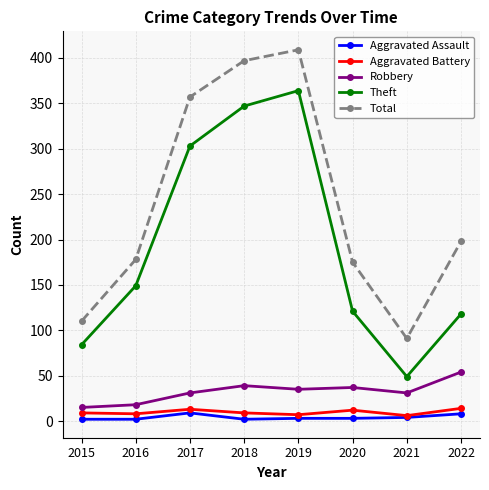

What is the difference between the second highest and second lowest values in the Theft series?

263